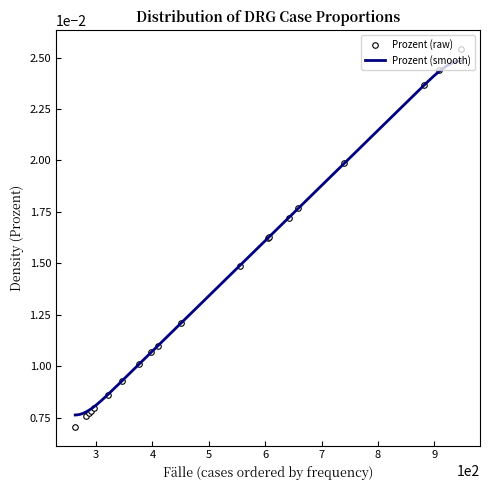

List the labels in order of value, largest first.

947, 909, 882, 740, 659, 642, 607, 605, 555, 450, 409, 398, 377, 346, 321, 296, 291, 288, 282, 263